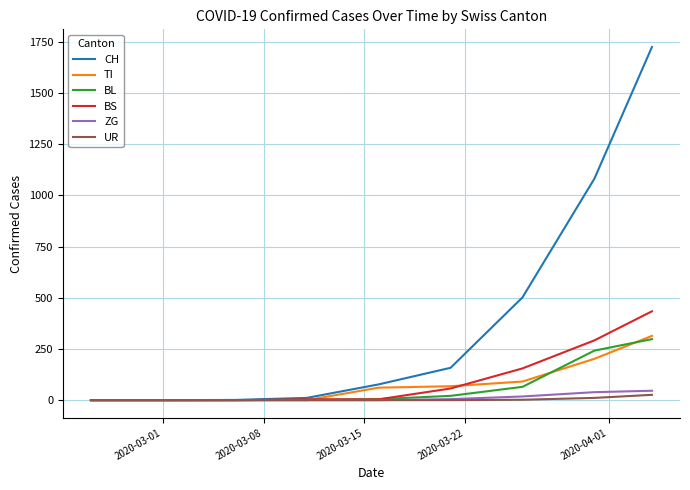

What is the average value of the CH series?

395